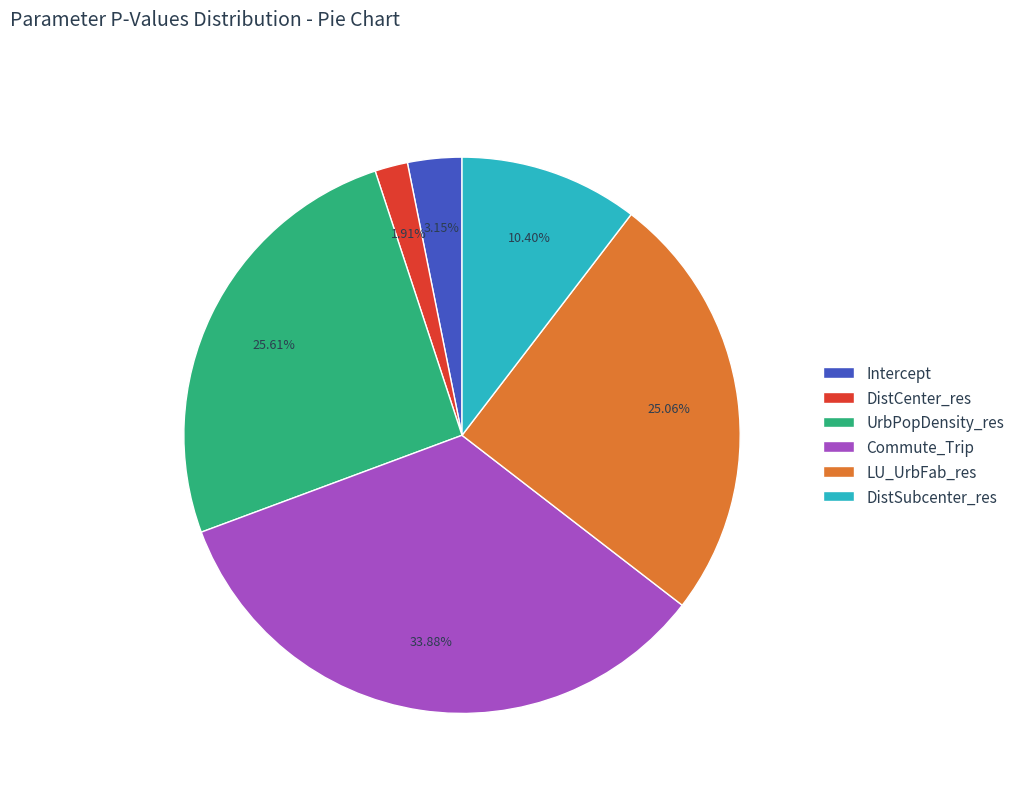

To the nearest percent, what is the combined percentage of DistSubcenter_res and LU_UrbFab_res?

35%